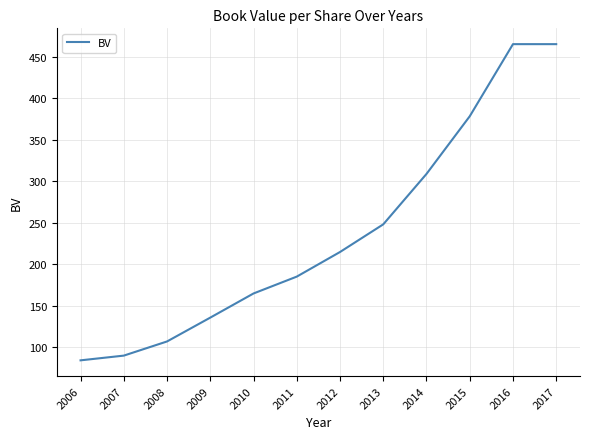

What is the difference between the maximum and minimum values?

381.6